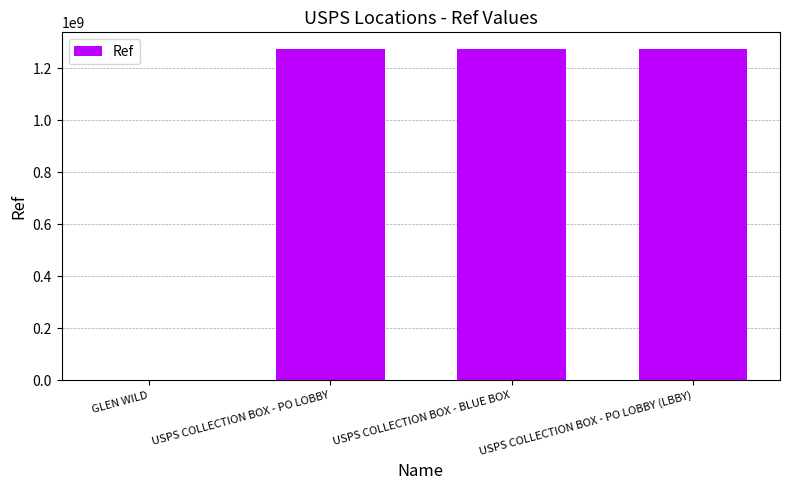

Is it true that the value at USPS COLLECTION BOX - PO LOBBY (LBBY) is 307893789?

False